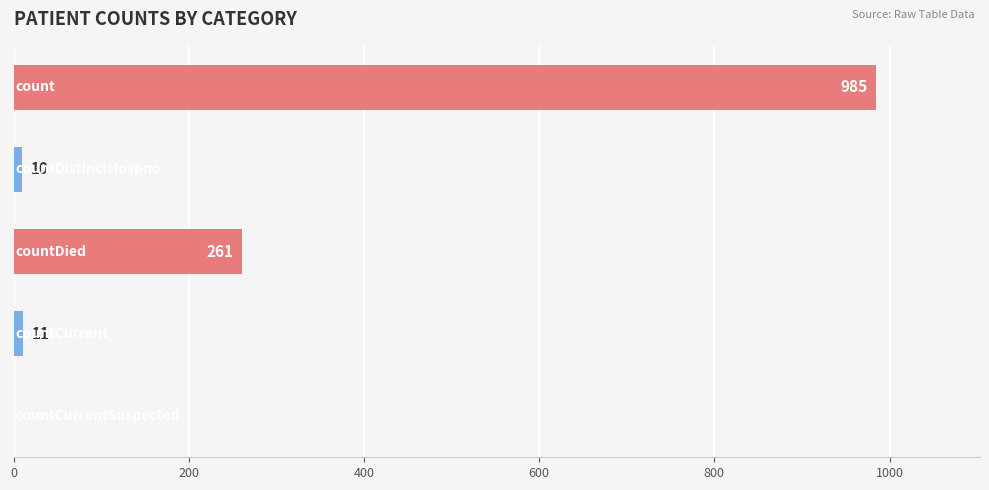

What is the sum of all values?

1267